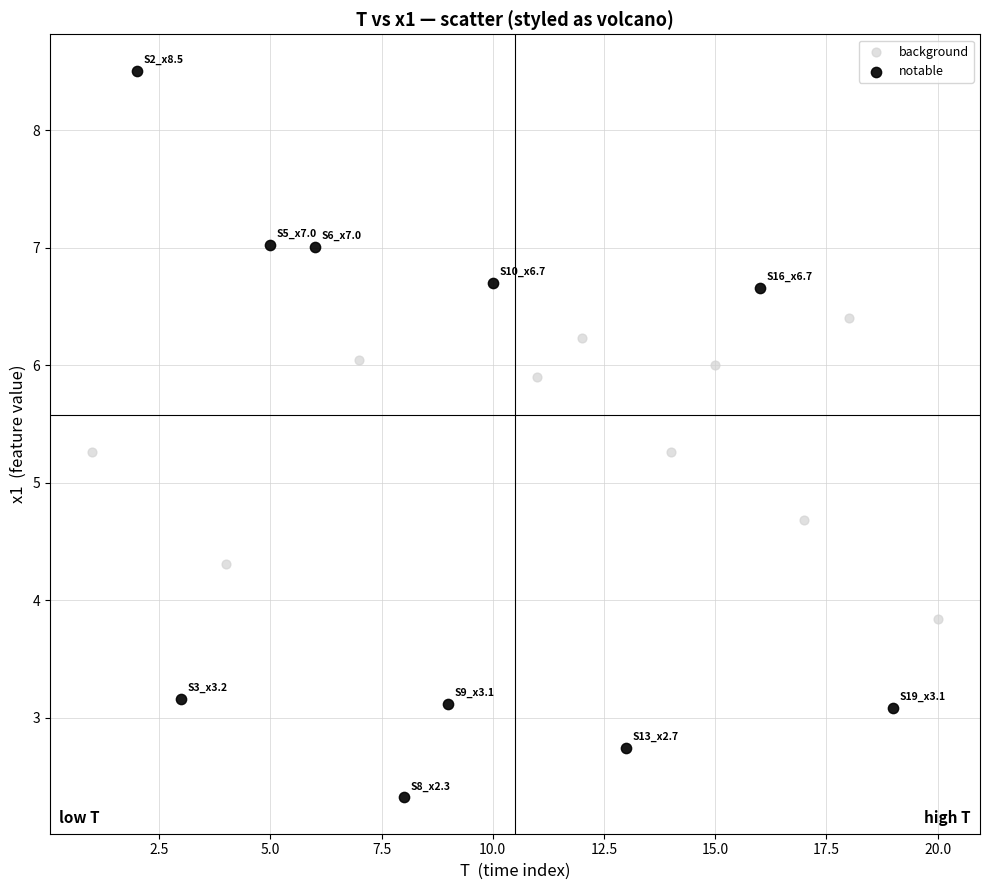

Which series reaches the minimum Y coordinate?

notable